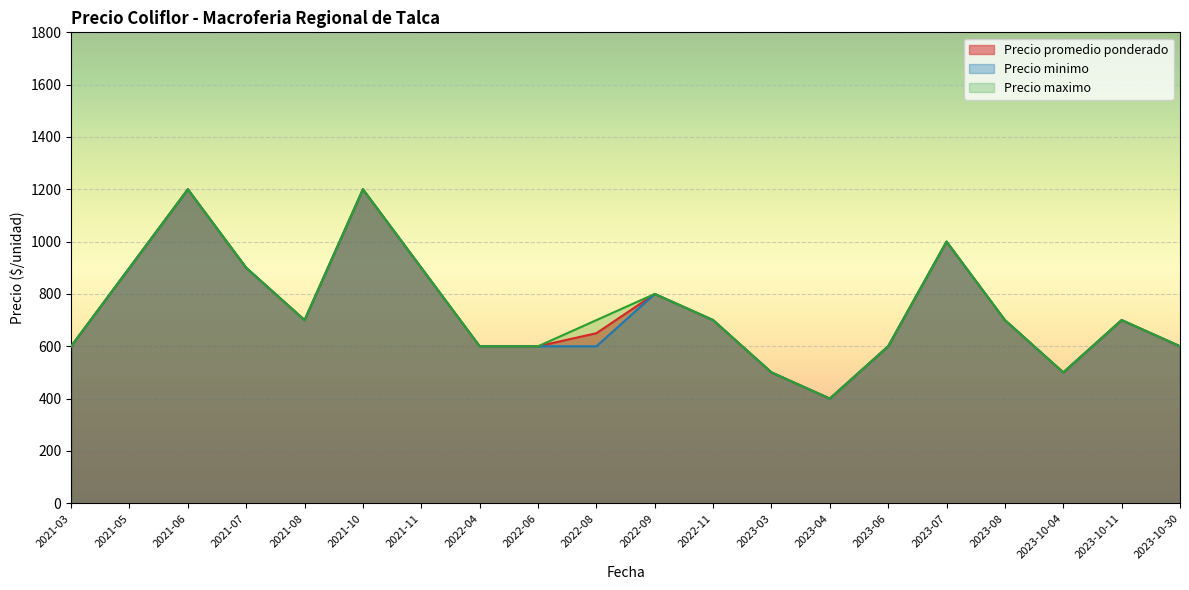

True or false: Precio minimo and Precio maximo cross at least once.

False